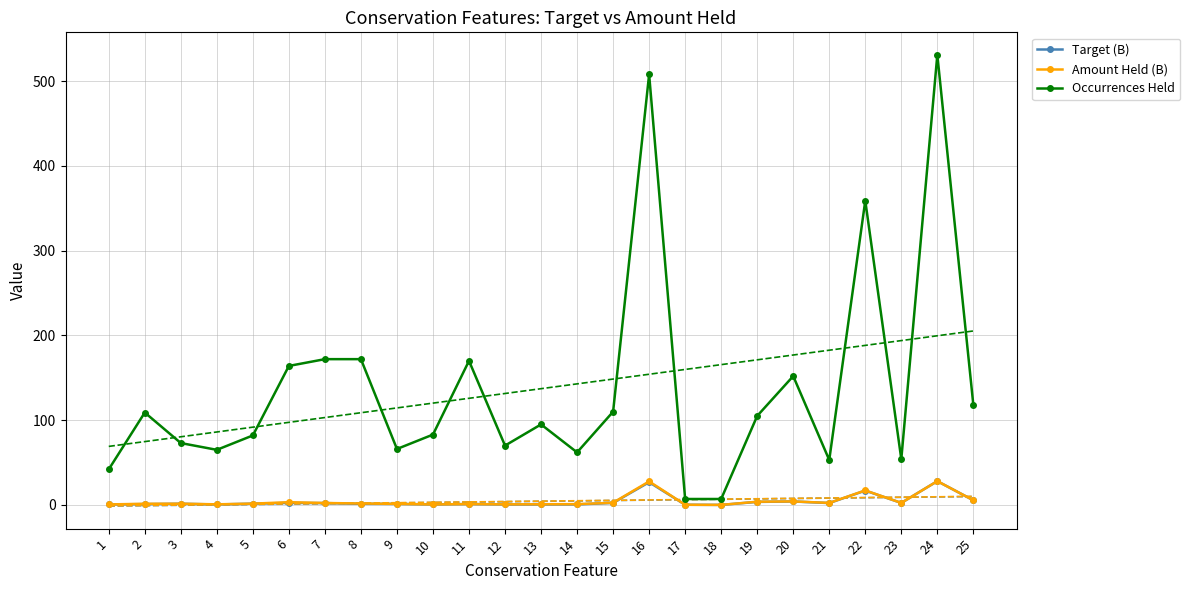

Is it true that Target (B) equals 0.0 at 18?

False